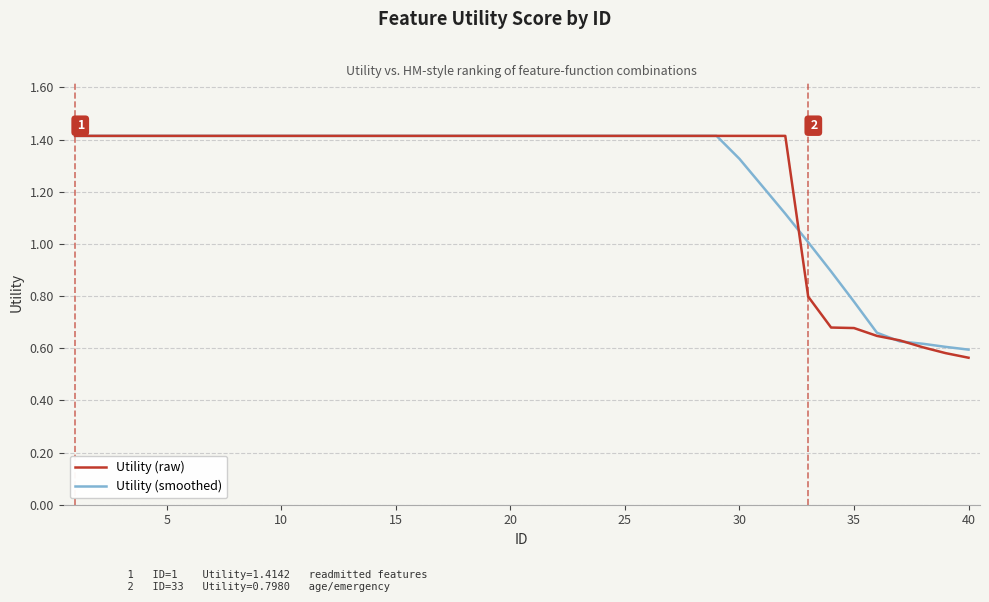

What is the greatest value displayed?

1.4